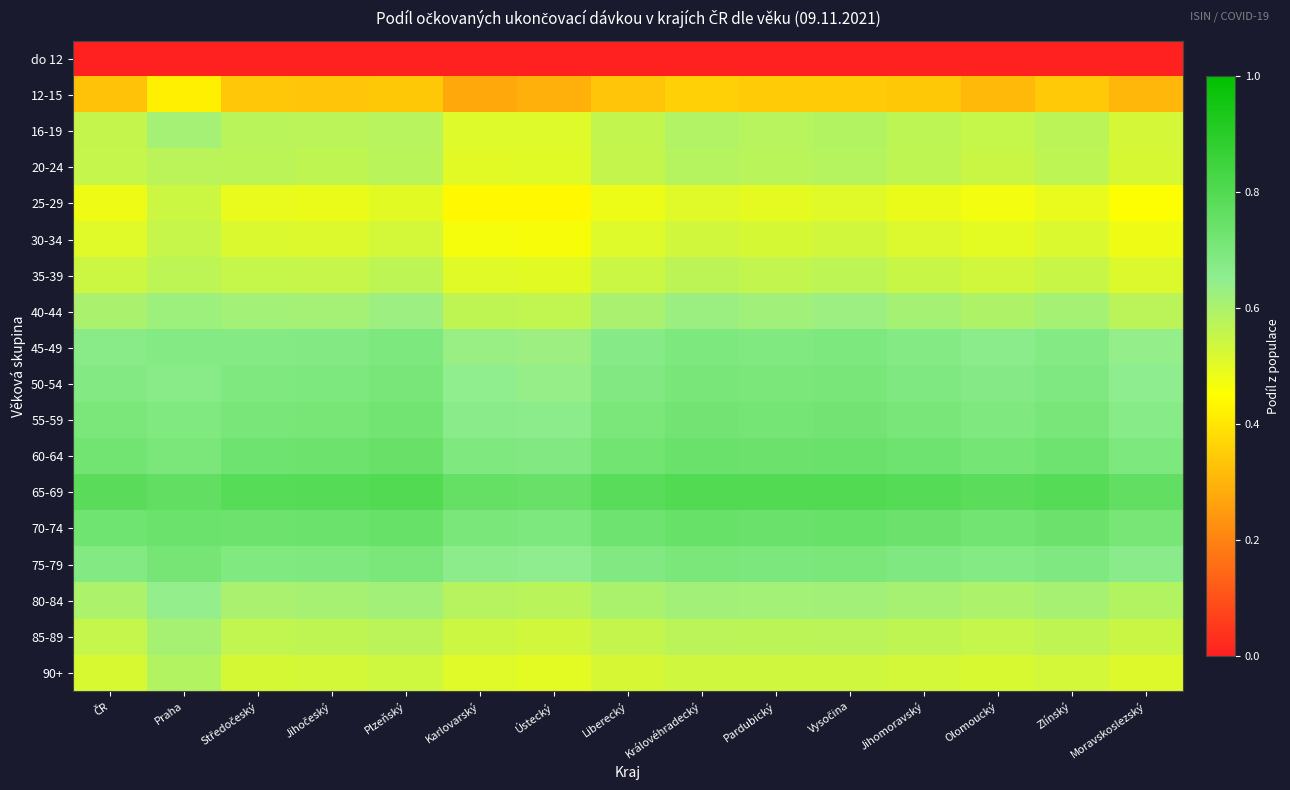

What is the difference between the highest and lowest values at Plzeňský?

0.8